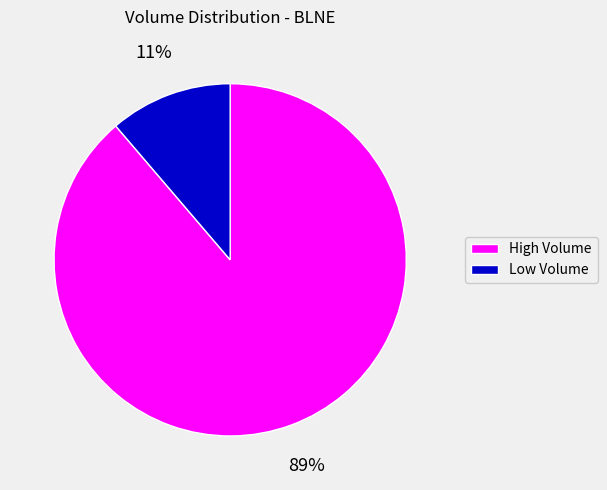

Count the number of slices in the pie.

2